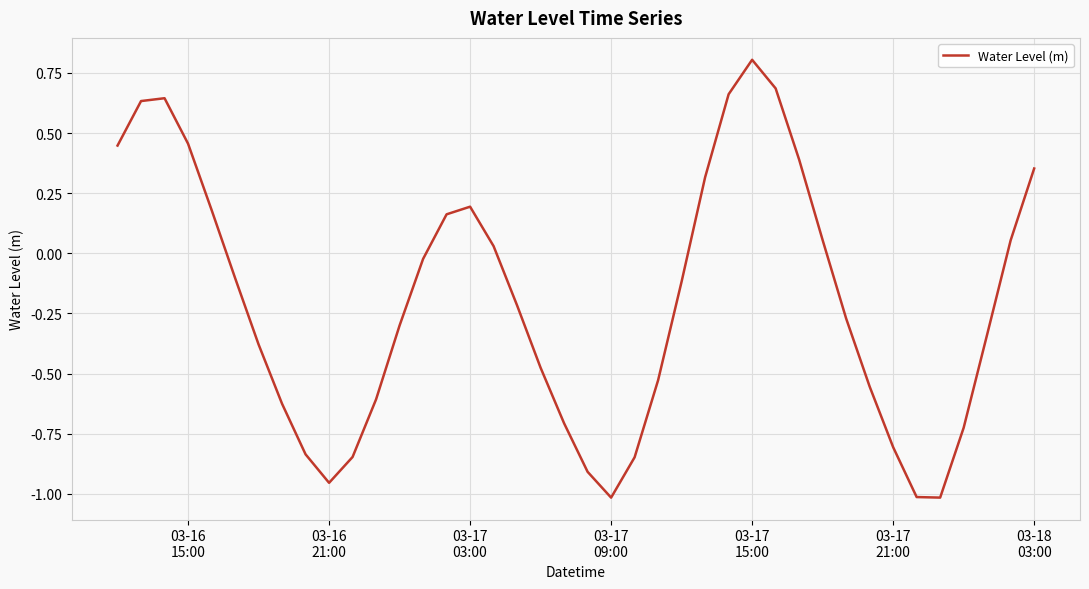

Does the chart display data point markers on the line(s)?

No